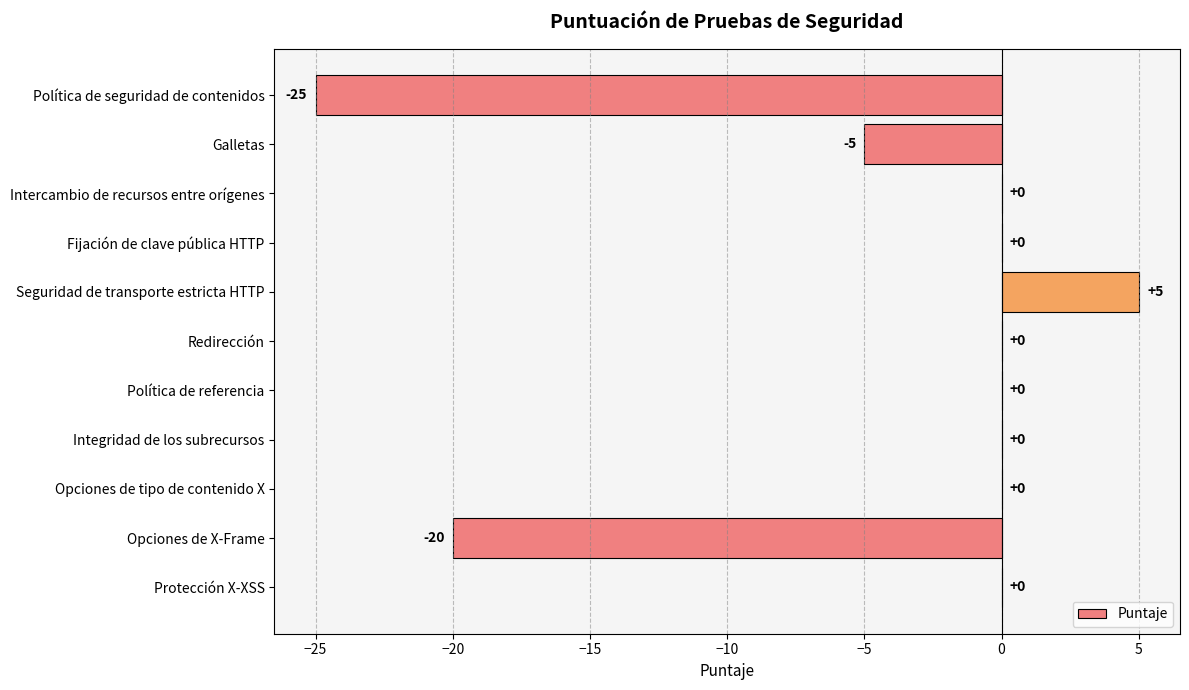

What is the sum of all values?

-45